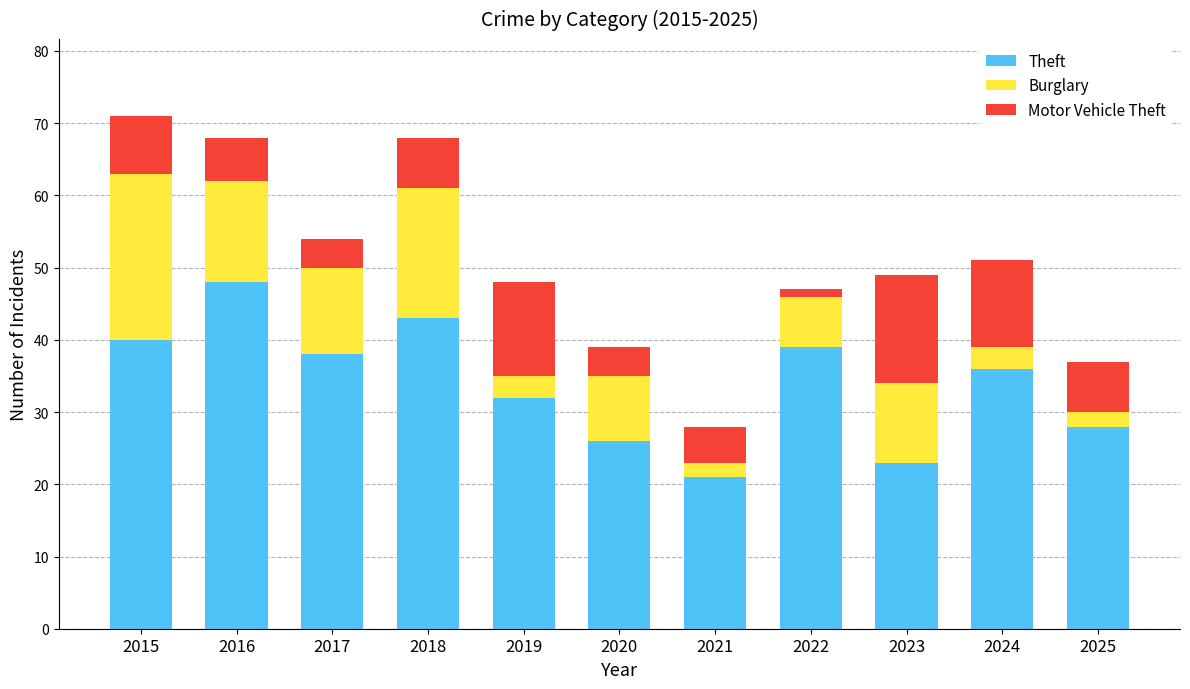

What are all the series names shown in the legend?

Theft, Burglary, Motor Vehicle Theft